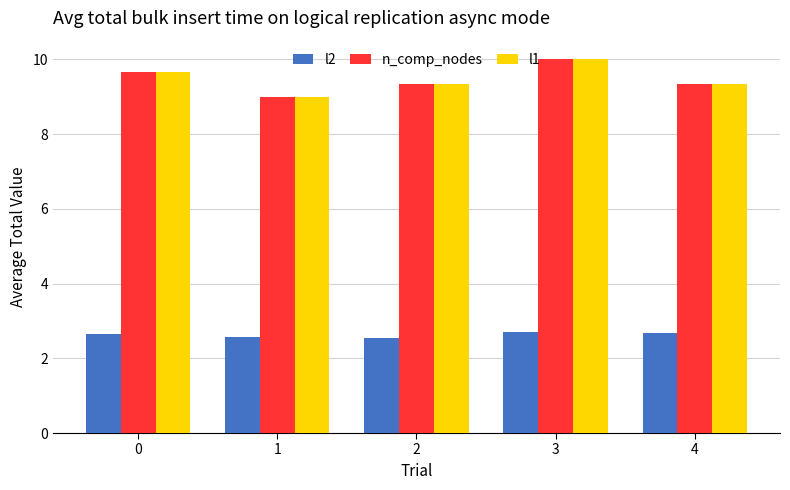

What is the smallest value displayed?

2.5